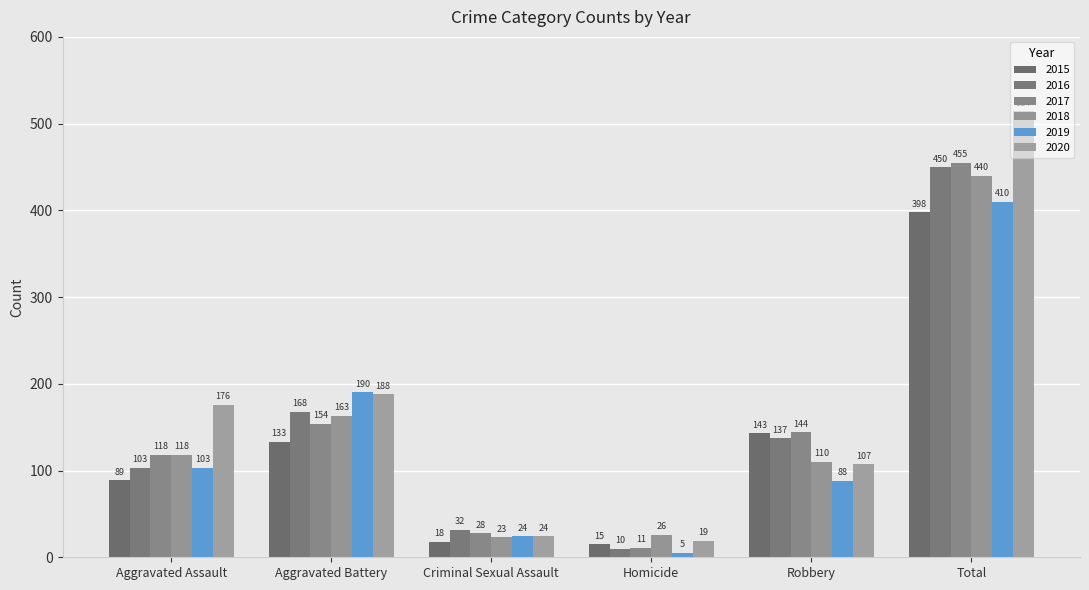

Rank the categories by 2020 value from highest to lowest.

Total, Aggravated Battery, Aggravated Assault, Robbery, Criminal Sexual Assault, Homicide